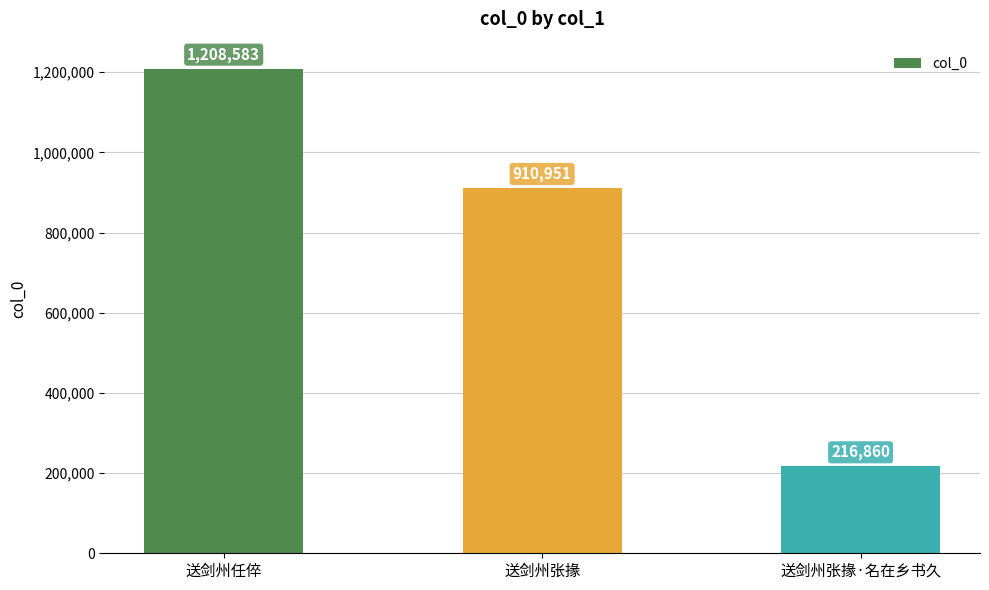

Between 送剑州任倅 and 送剑州张掾·名在乡书久, which is larger?

送剑州任倅